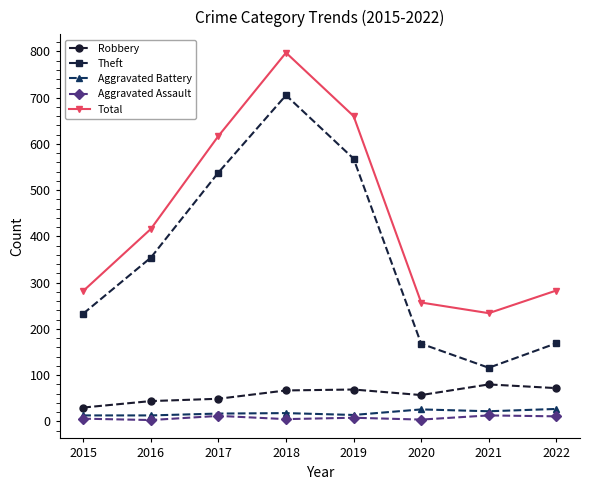

At which category does Total reach its first local valley?

2021